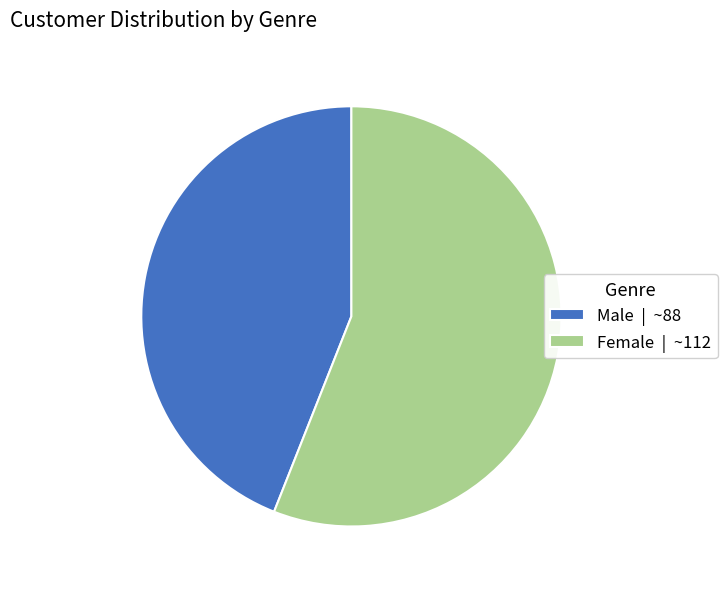

How many segments does this pie chart have?

2